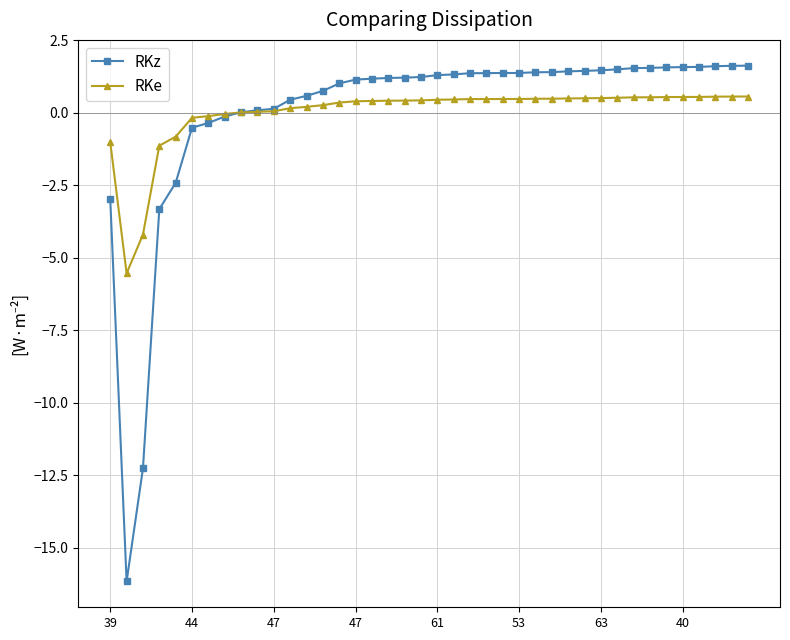

How many intersections are there between RKz and RKe?

1